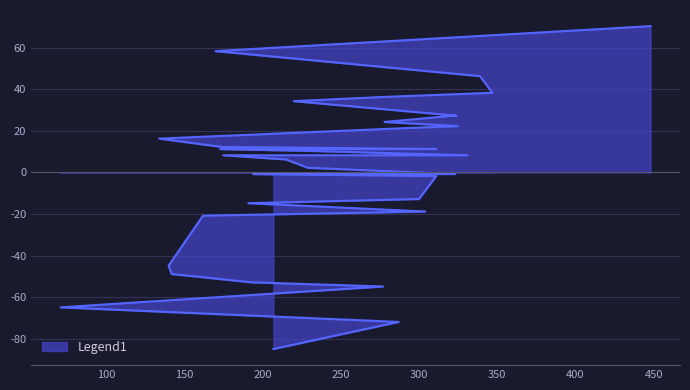

What is the difference between the values at 235 and 134?

6.0